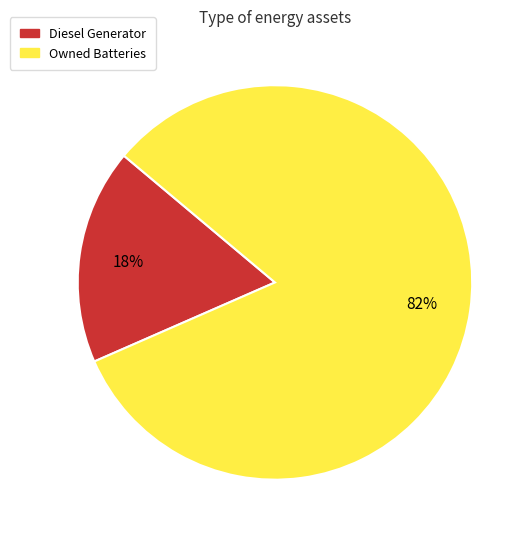

Between Diesel Generator and Owned Batteries, which is larger?

Owned Batteries